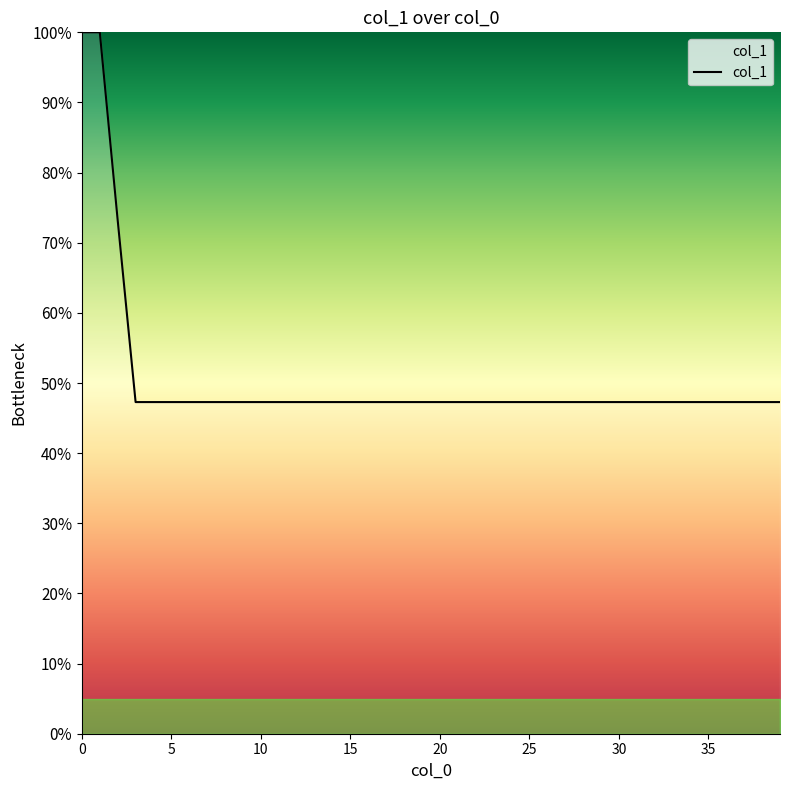

What is the average value?

0.5